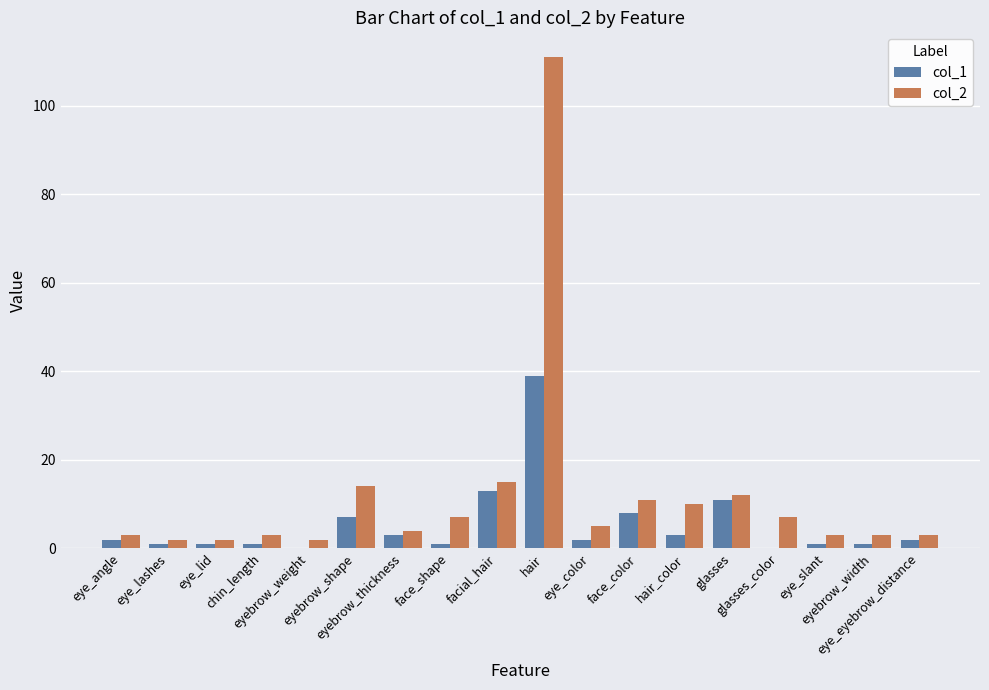

At which category is the sum across all series the highest?

hair